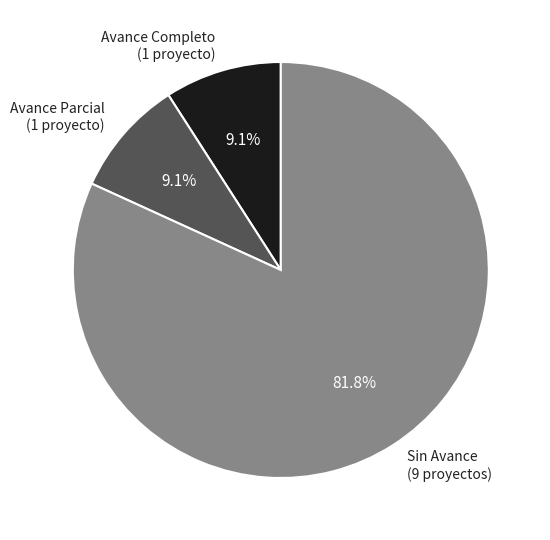

What is the majority slice?

Sin Avance (9 proyectos)